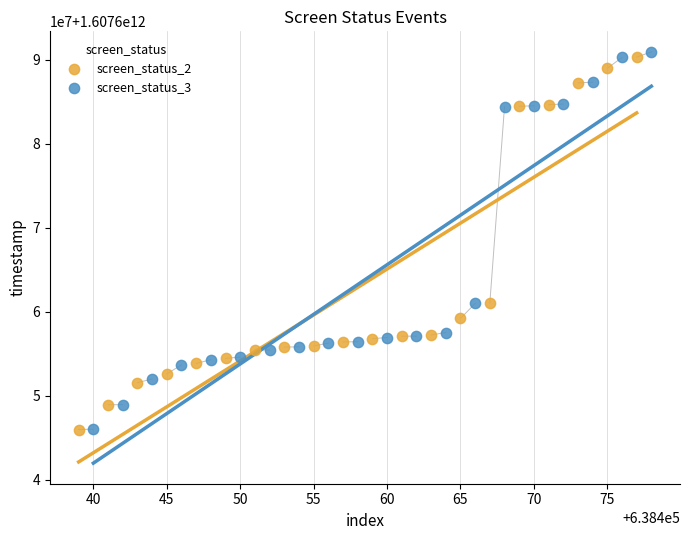

What are all the series names shown in the legend?

screen_status_2, screen_status_3